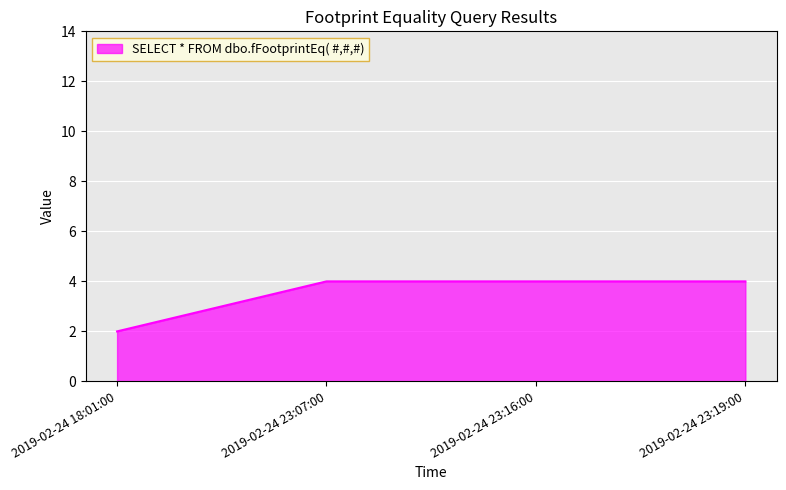

Is it true that the value at 2019-02-24 18:01:00 is 2?

True